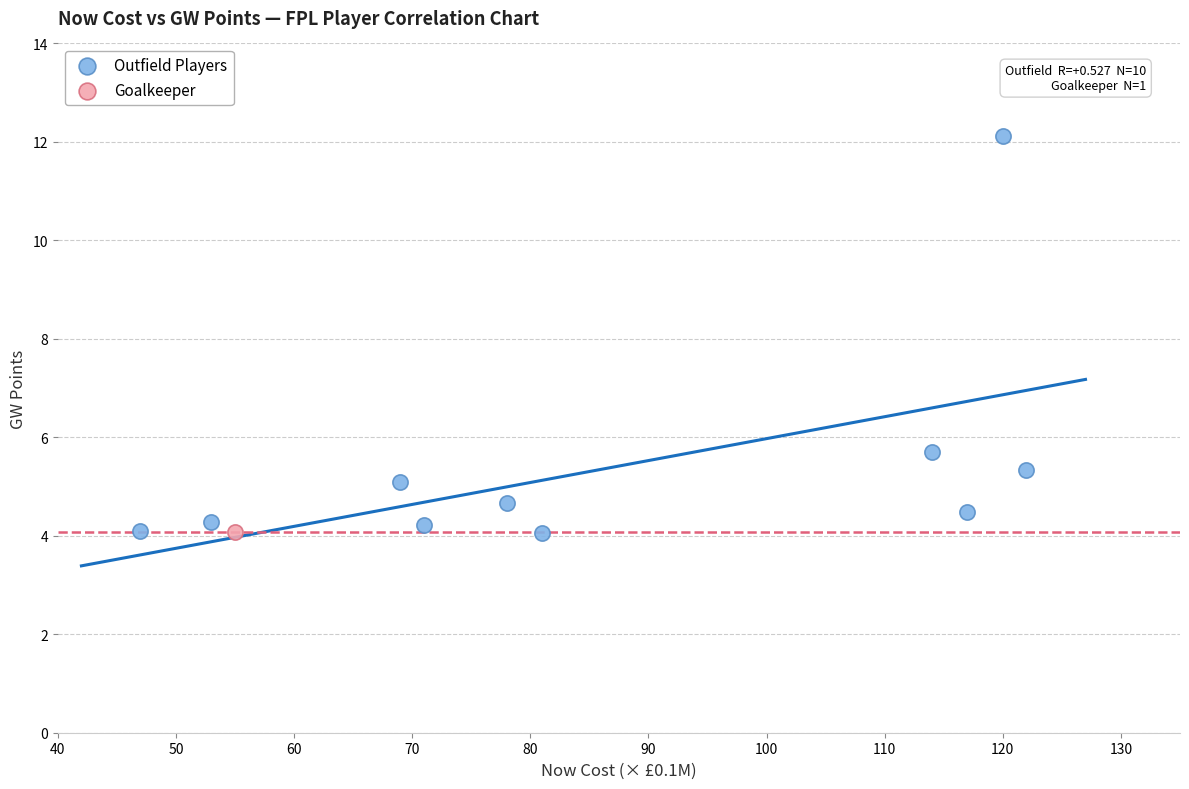

What are all the series names shown in the legend?

Outfield Players, Goalkeeper